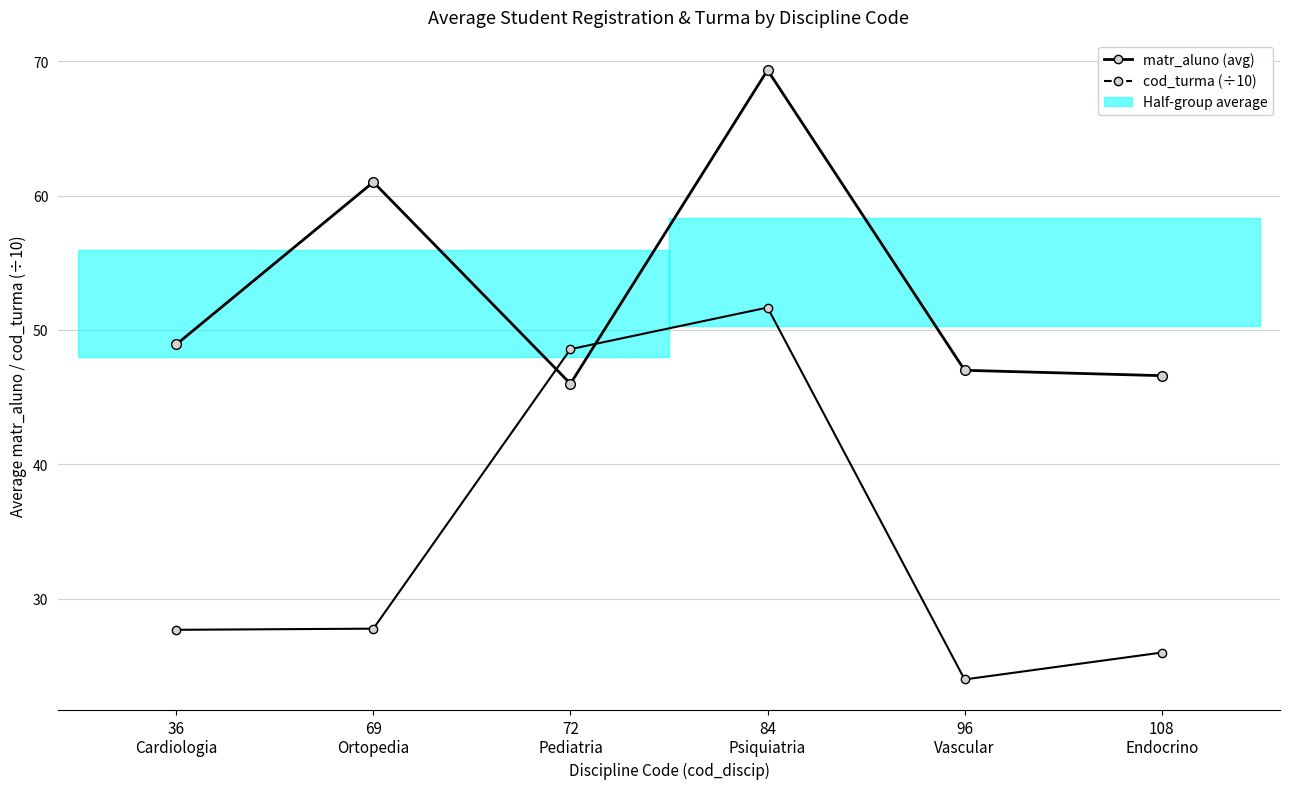

What is the sum of all cod_turma (÷10) values?

205.7